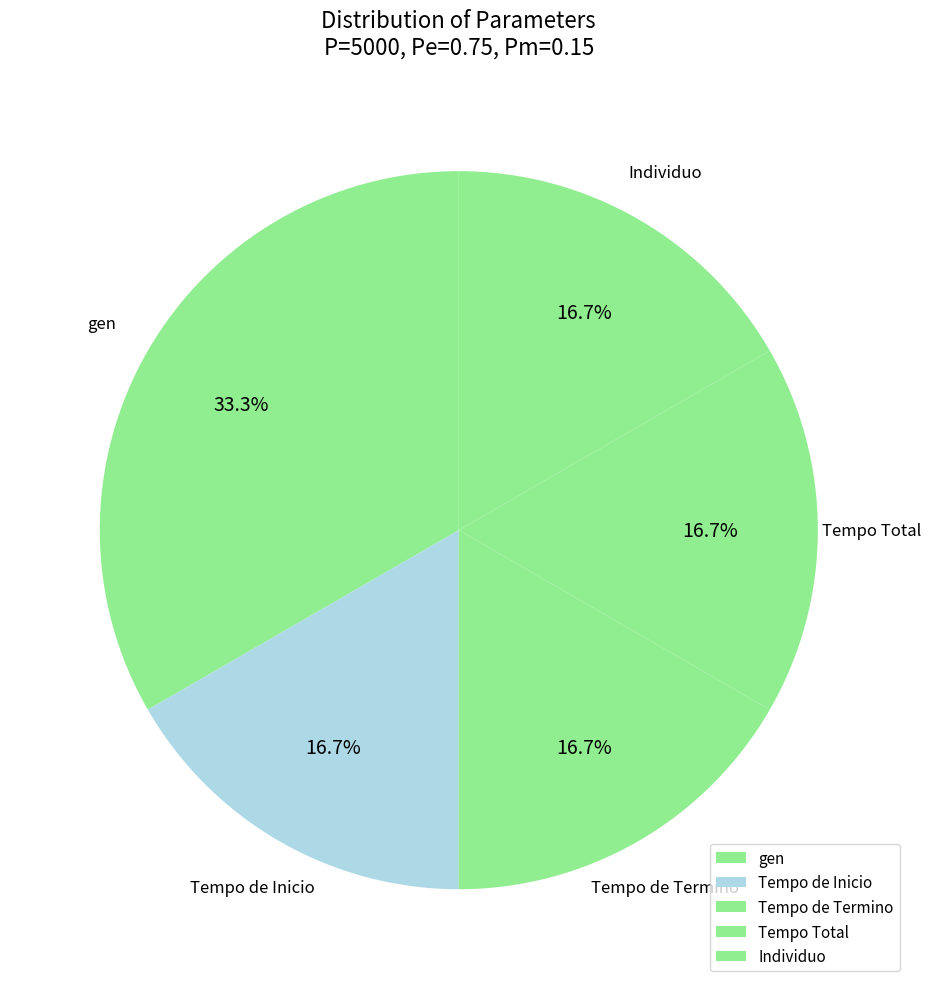

What is the largest slice in the pie chart?

gen